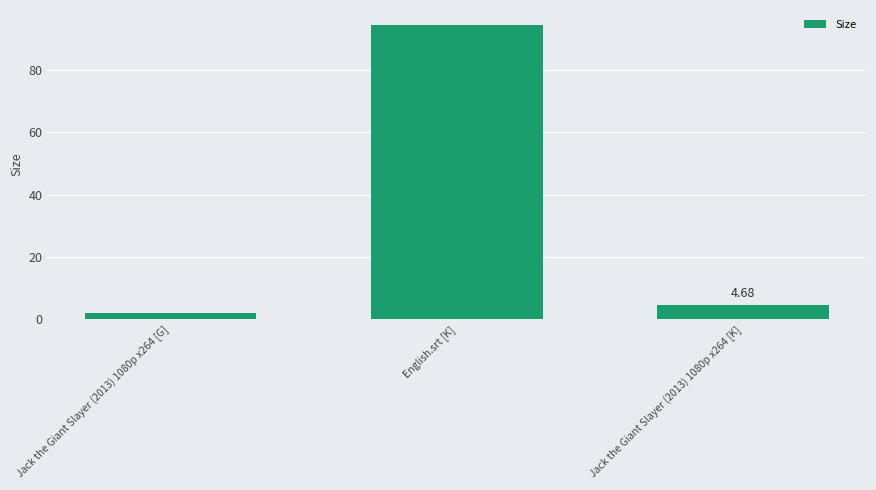

At which category does the chart reach its minimum across all series?

Jack the Giant Slayer (2013) 1080p x264 [G]